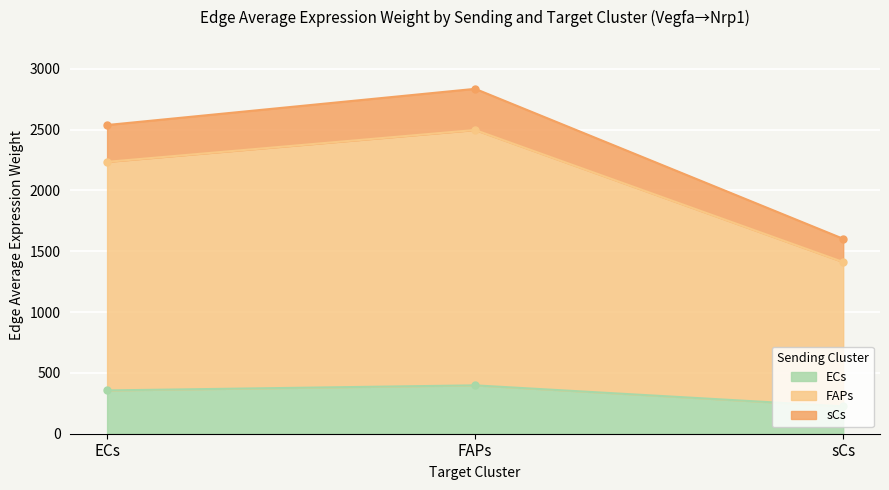

What is the smallest value displayed?

224.8